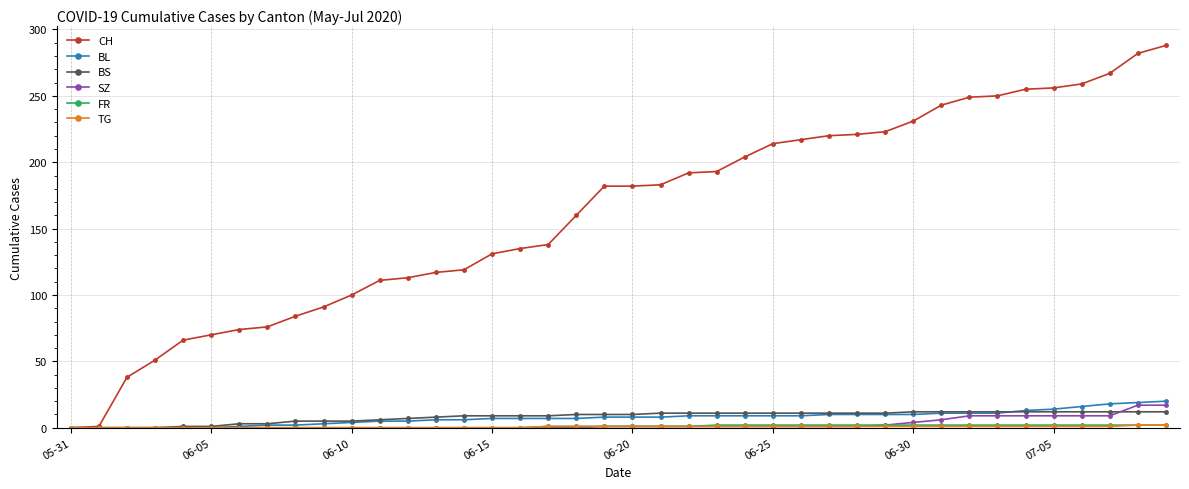

How many lines are shown in the chart?

6